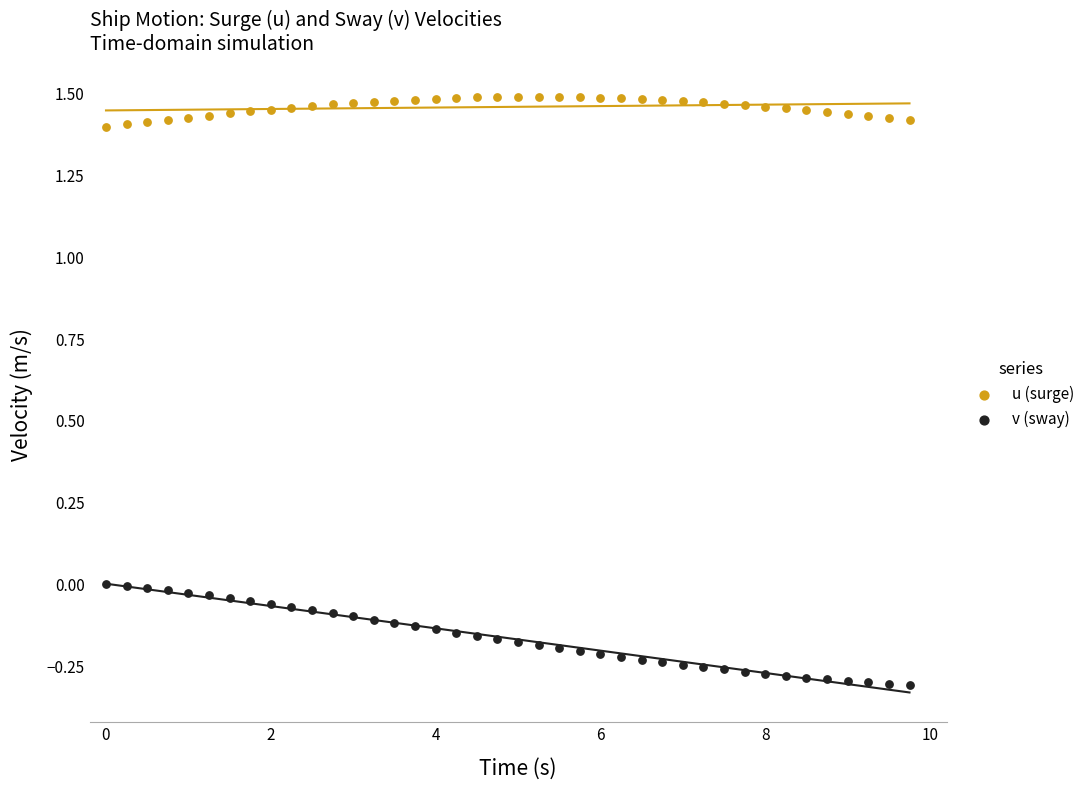

Which series contains the highest Y value?

u (surge)